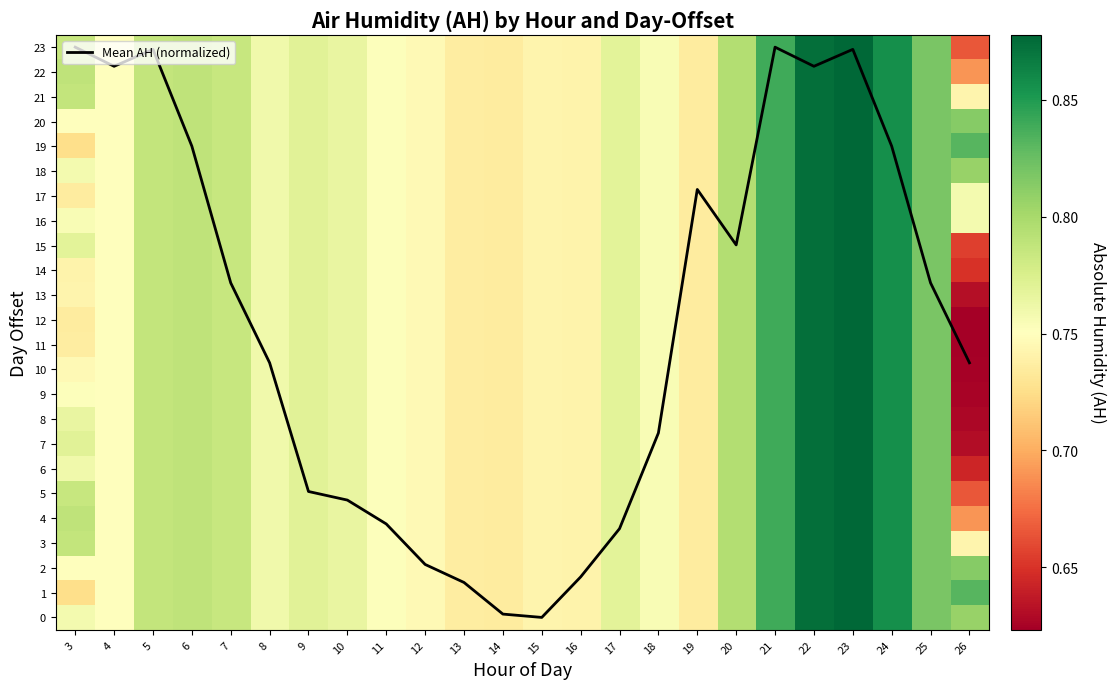

The Mean AH (normalized) series shows 7.4 at 18. True or false?

True